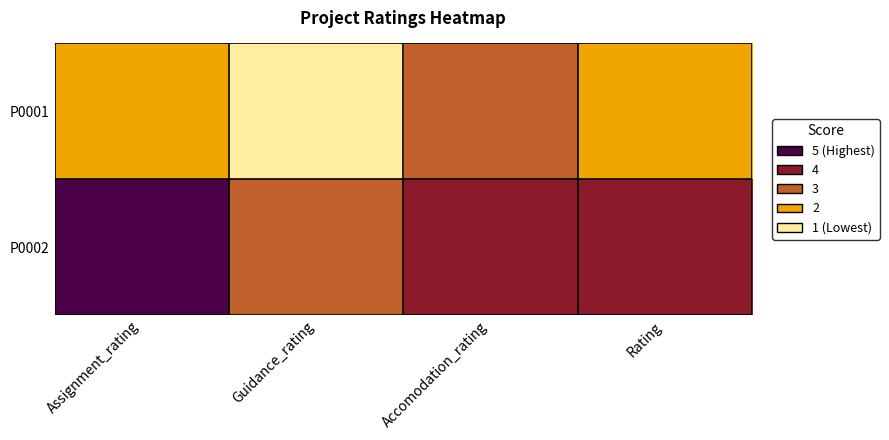

At which category is the sum across all series the highest?

Assignment_rating